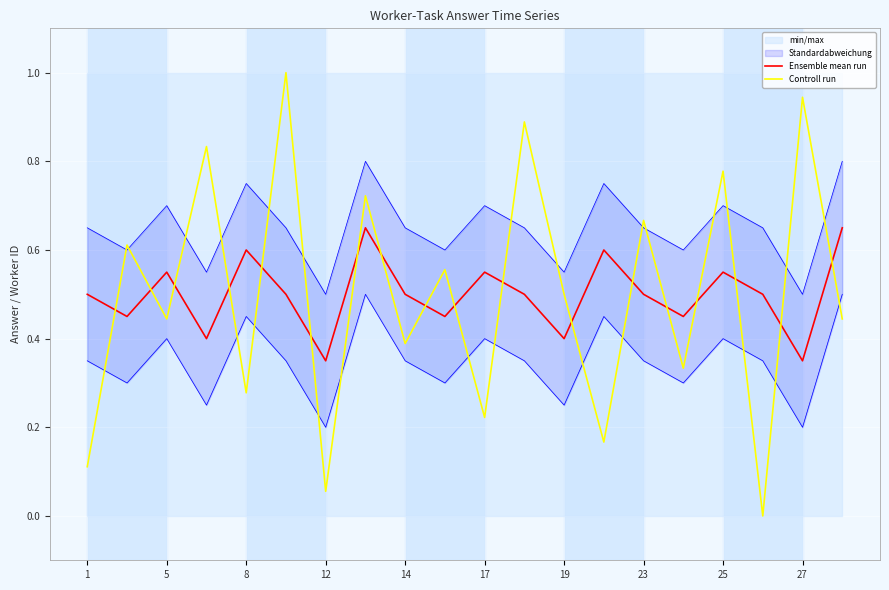

What is the greatest value displayed?

1.0